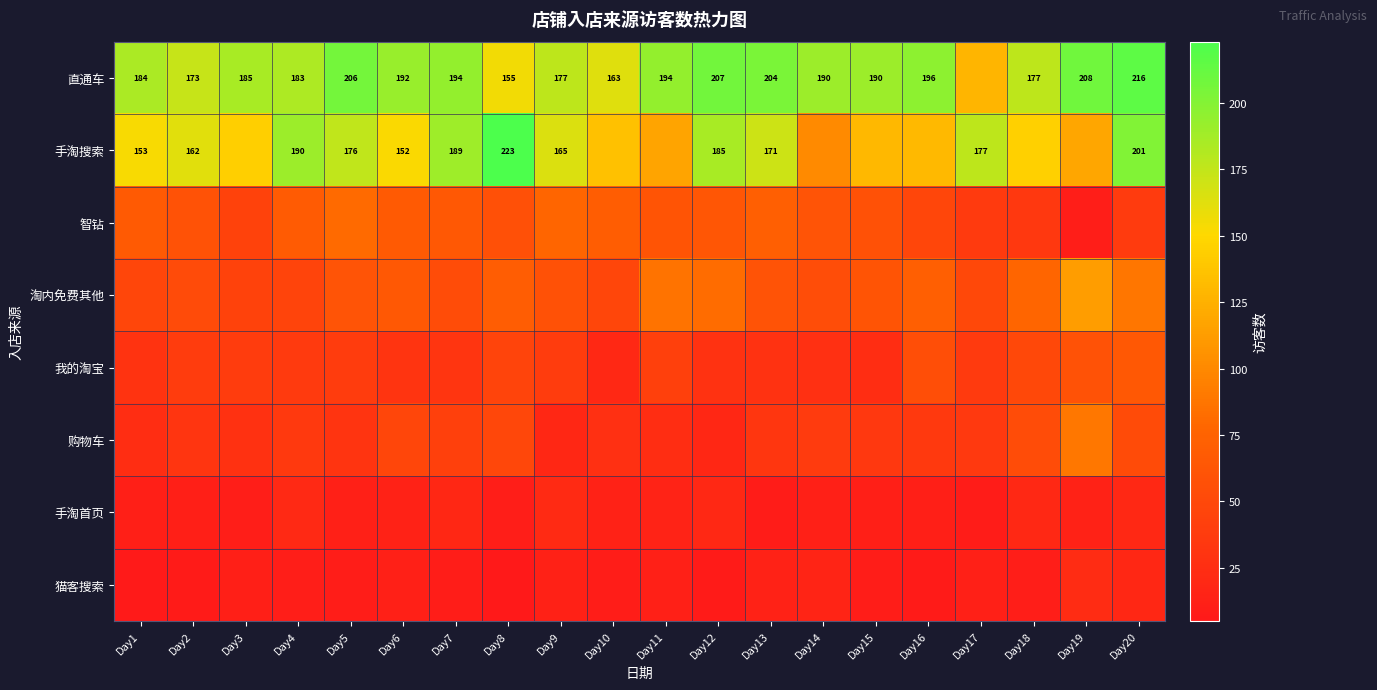

What is the difference between the 直通车 values at Day8 and Day16?

41